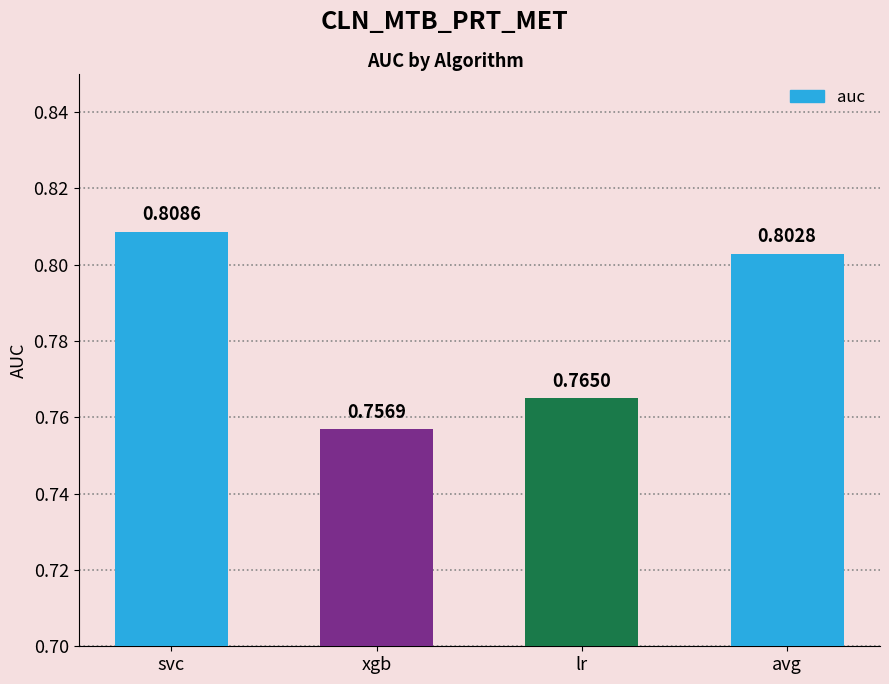

What is the sum of all values?

3.1